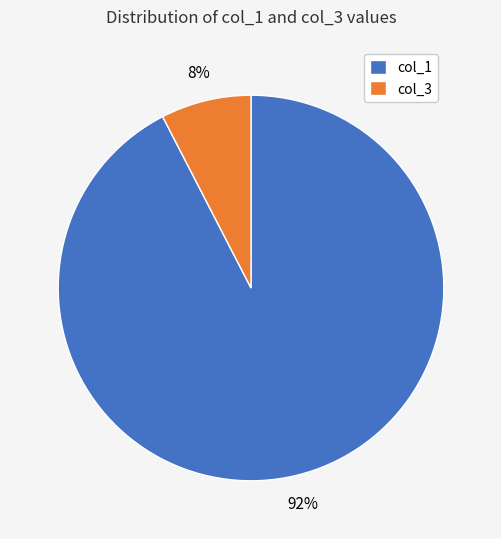

Combined, do col_1 and col_3 account for over 50%?

Yes